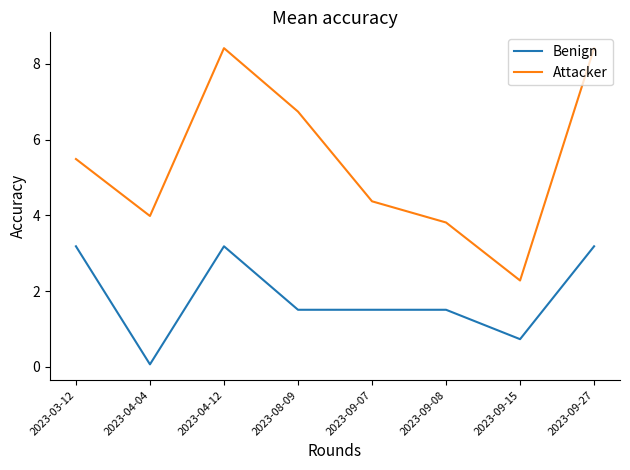

Is this an area chart (filled region under the line)?

No